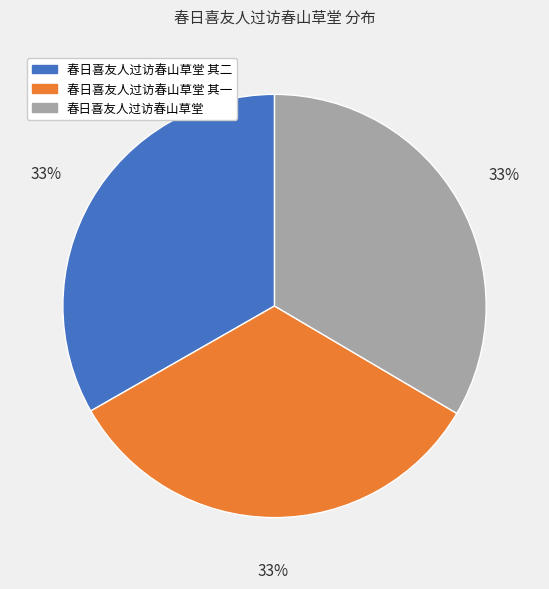

To the nearest percent, what is the average slice percentage?

33%